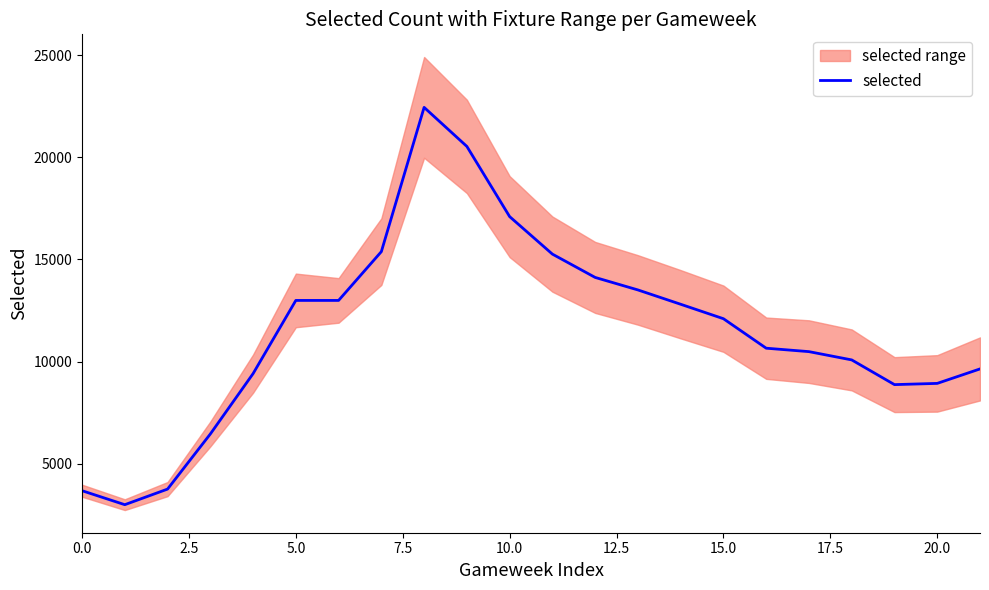

What is the minimum value for selected?

2999